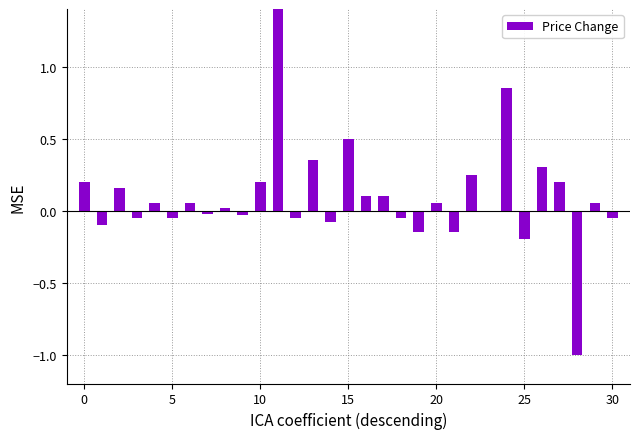

What is the difference between the second highest and minimum values?

1.9